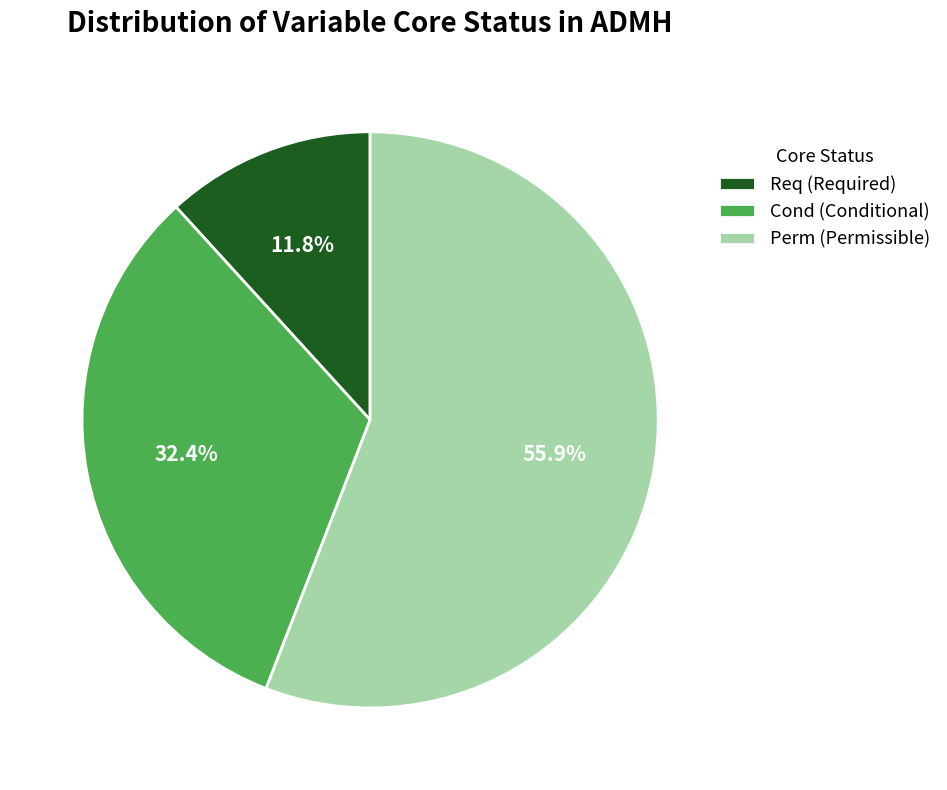

To the nearest percent, what is the average slice percentage?

33%